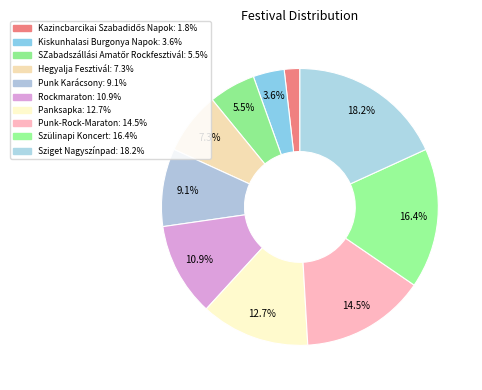

How many slices are in this pie chart?

10